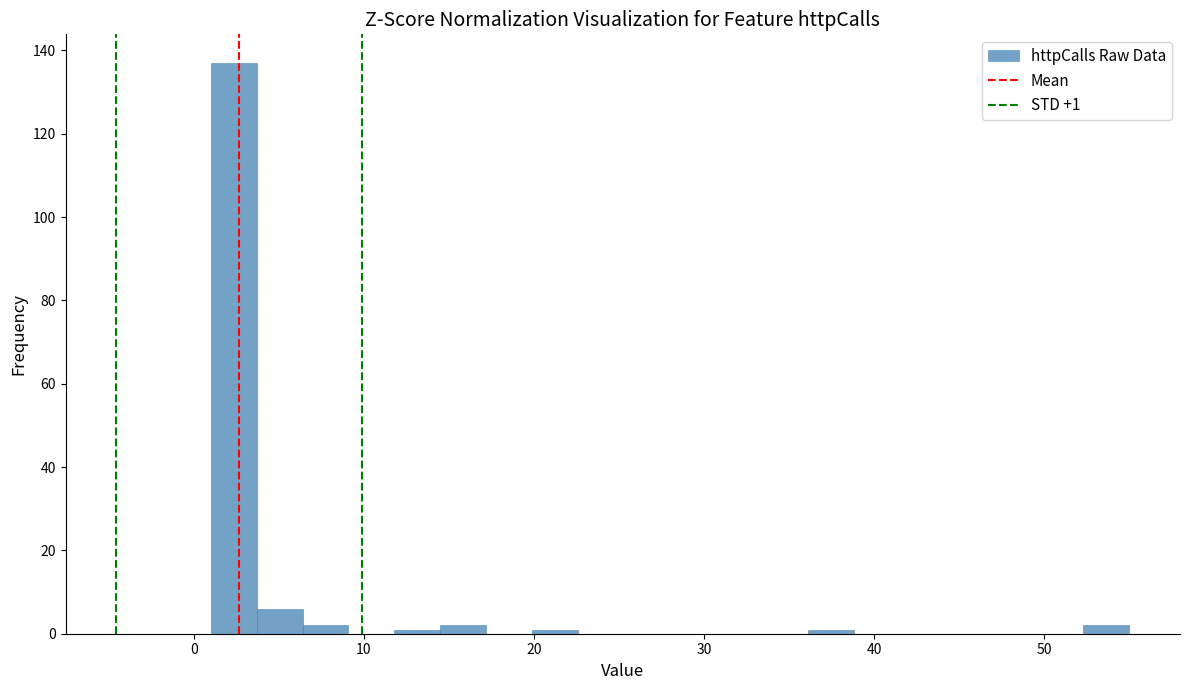

Read against the x-axis, roughly where is the centre of the tallest bar?

2